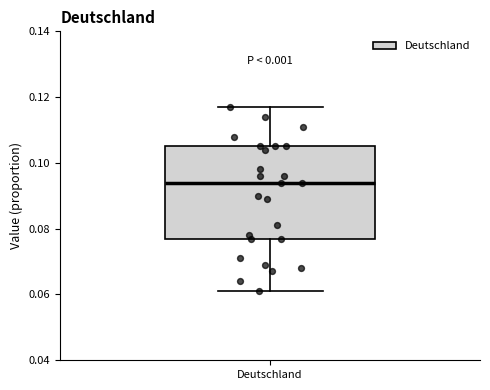

Transcribe this box plot: give where the median line is, the range the box spans, and where the two whiskers end, as read against the y-axis. The values are not printed on the chart, so give them approximately, as read against the axis.

median 0.094, box 0.078 to 0.106, whiskers 0.062 to 0.118